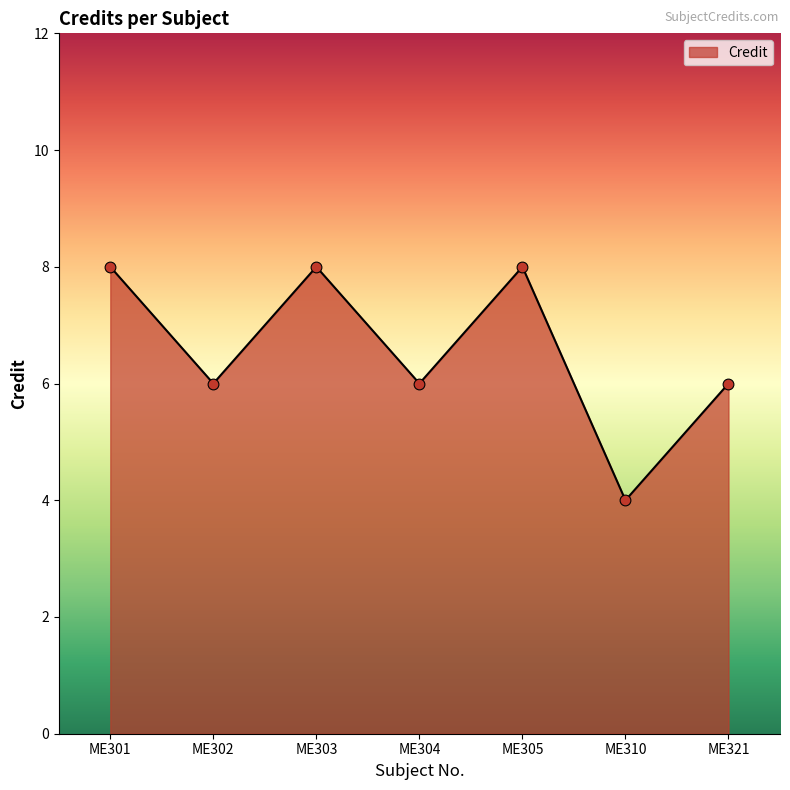

What is the ratio of the value at ME305 to the value at ME321?

1.3